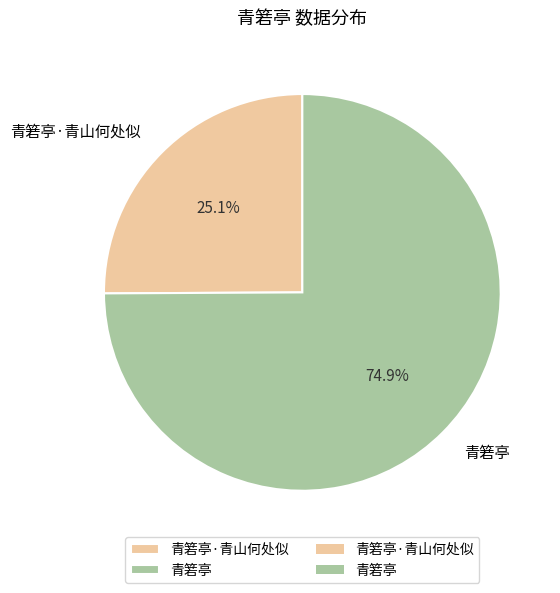

To the nearest percent, what is the combined percentage of 青箬亭·青山何处似 and 青箬亭?

100%